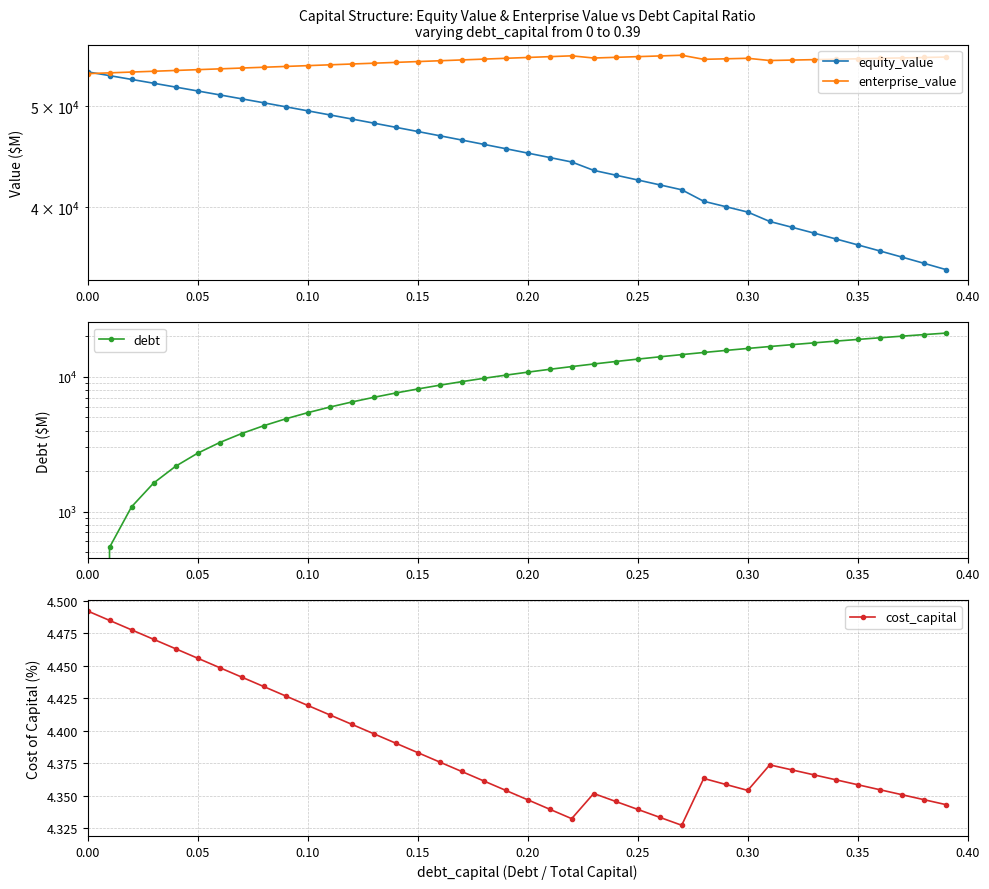

Which series has the largest total across all categories?

enterprise_value